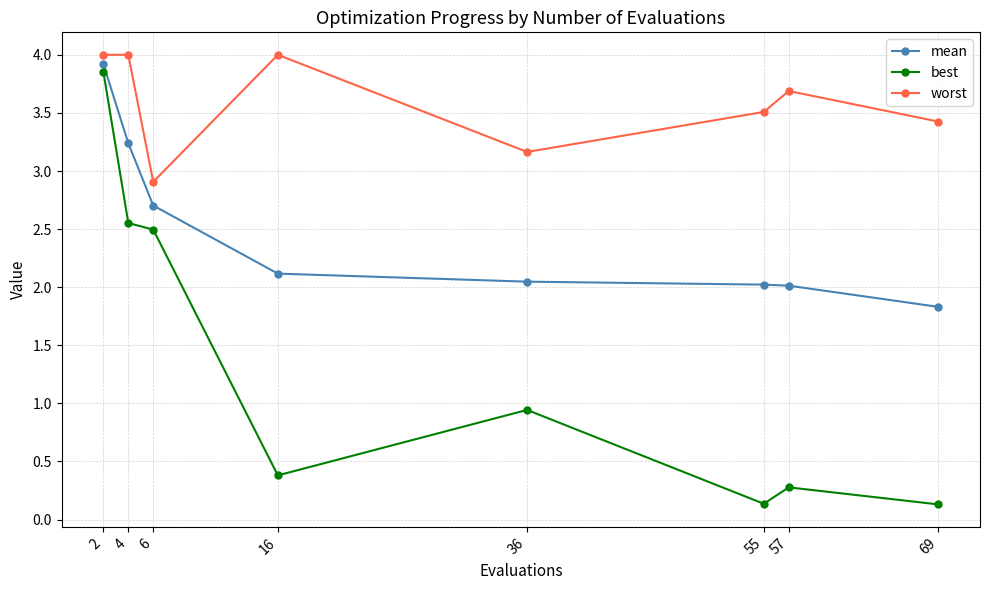

How many series are shown in this chart?

3